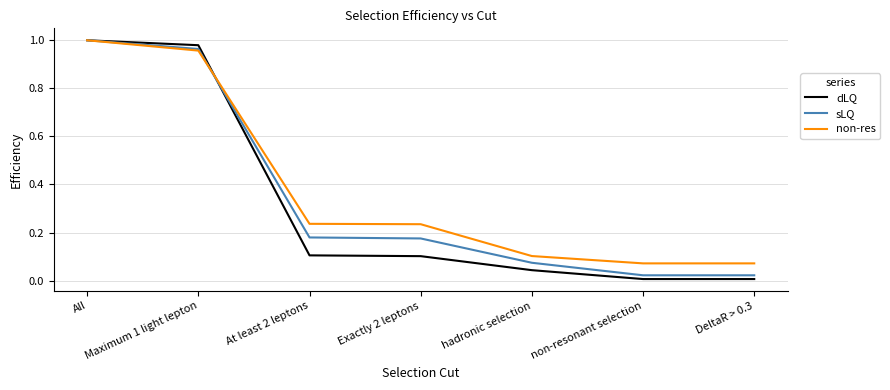

True or false: sLQ has more than 2 points higher than both neighbors.

False